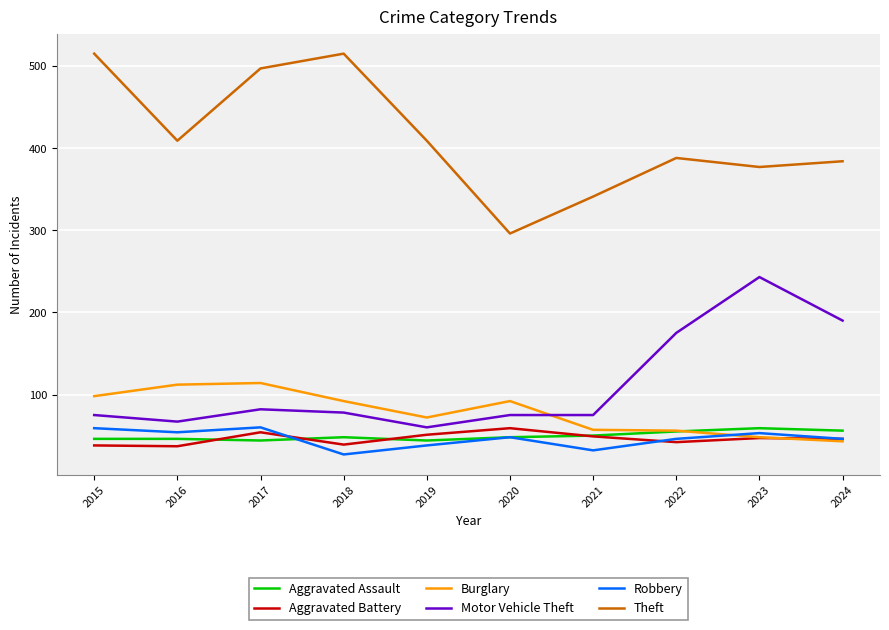

True or false: Theft and Aggravated Assault cross at least once.

False